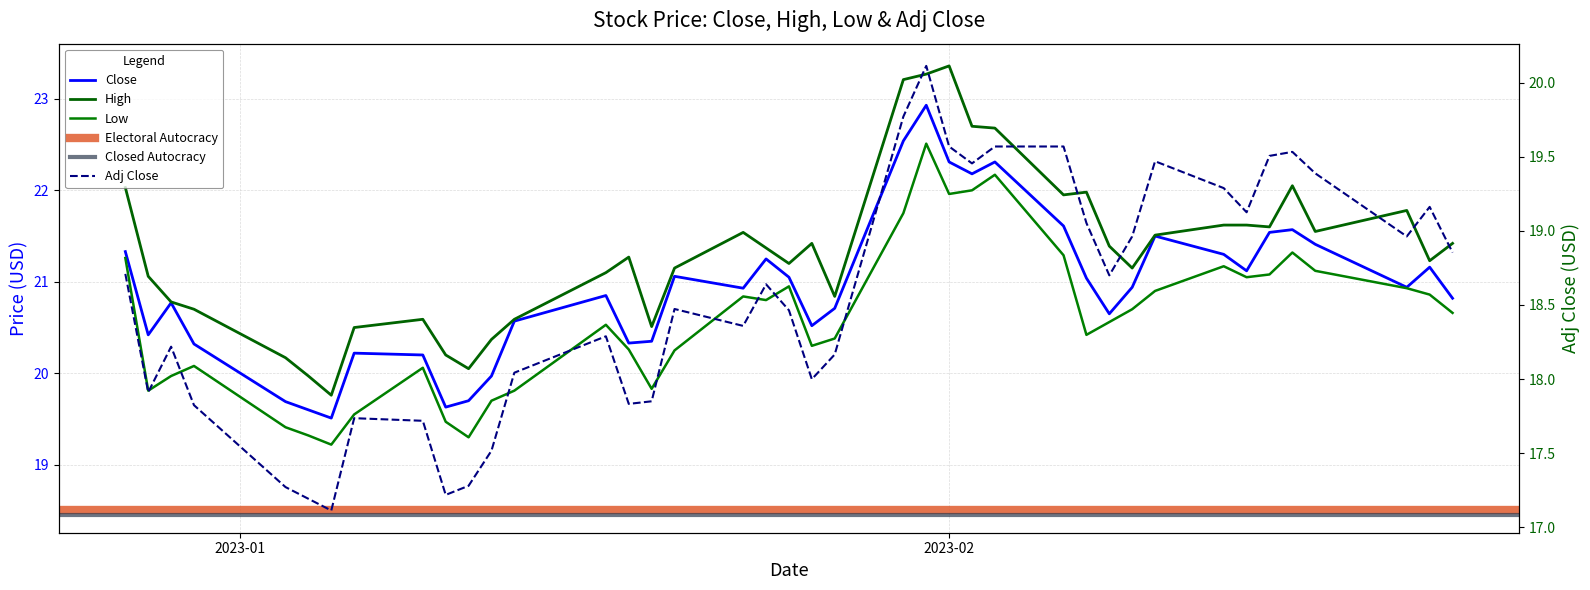

What is the minimum value for Close?

19.5